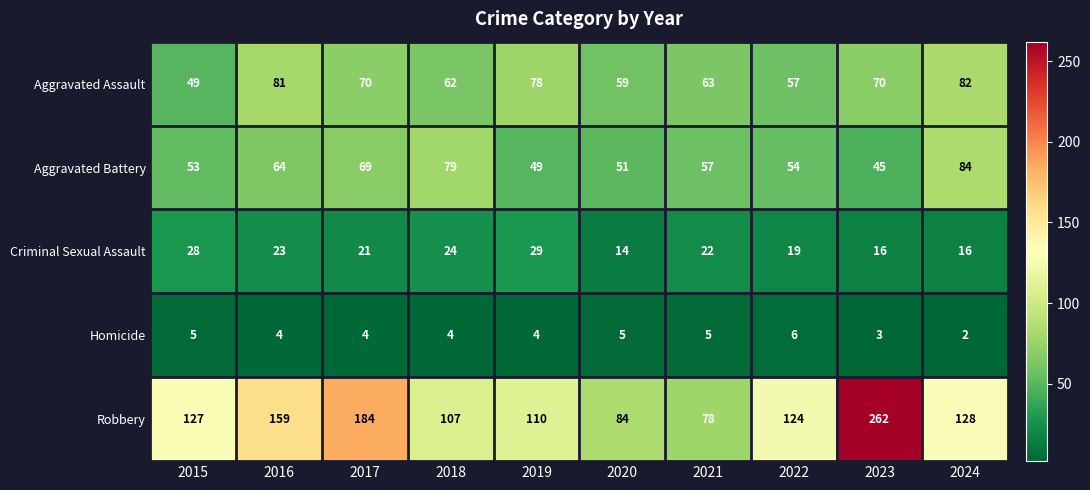

Rank the series by their maximum value, from lowest to highest.

Homicide, Criminal Sexual Assault, Aggravated Assault, Aggravated Battery, Robbery